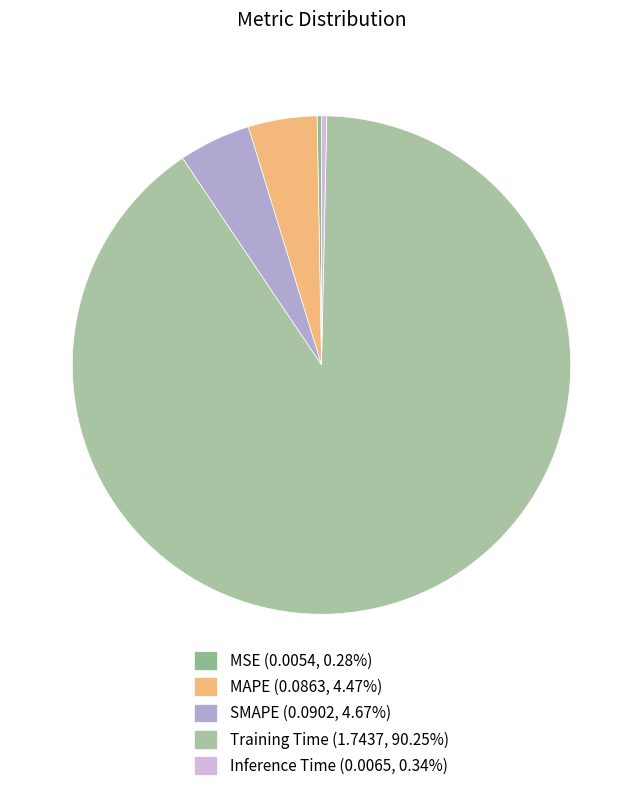

Between Training Time and MSE, which is larger?

Training Time